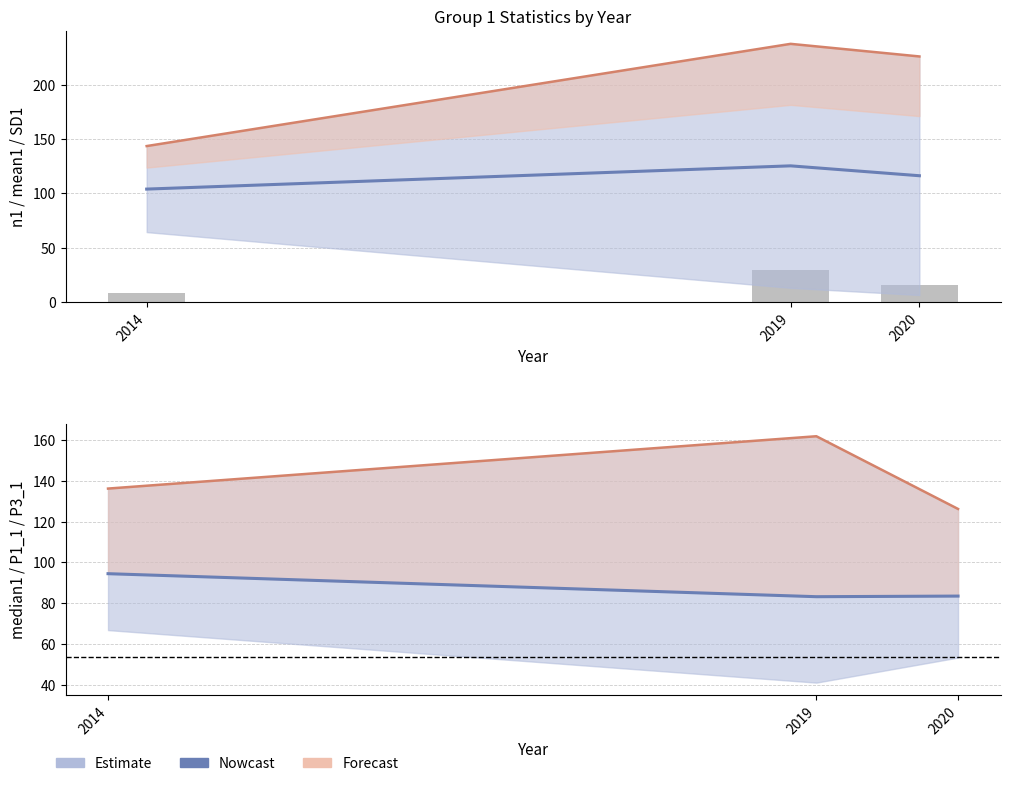

What is the average value of the mean1 series?

115.1